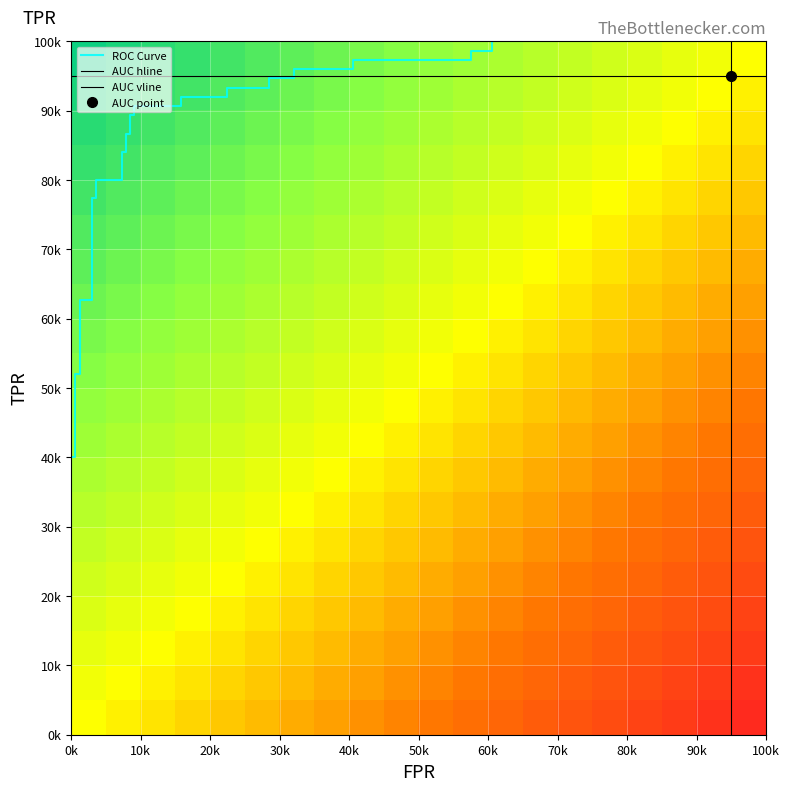

What is the average value of the tpr series?

0.8